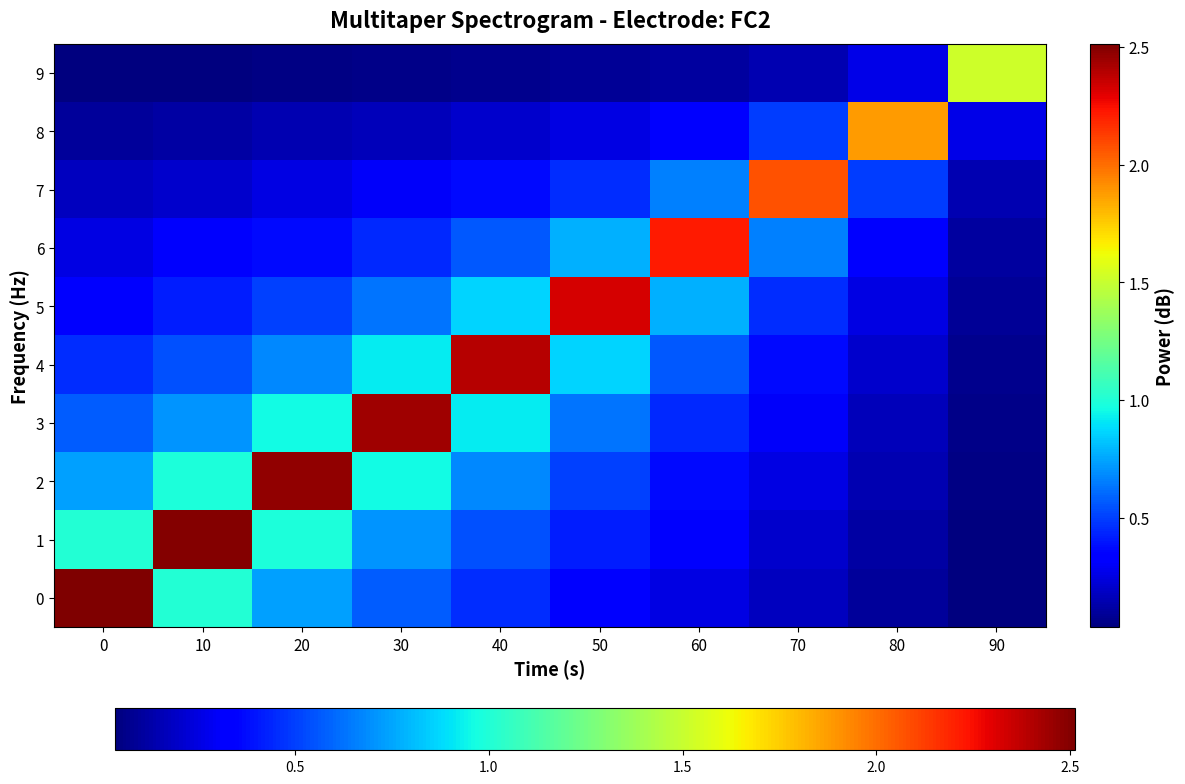

At how many categories does at least one series exceed 1?

10